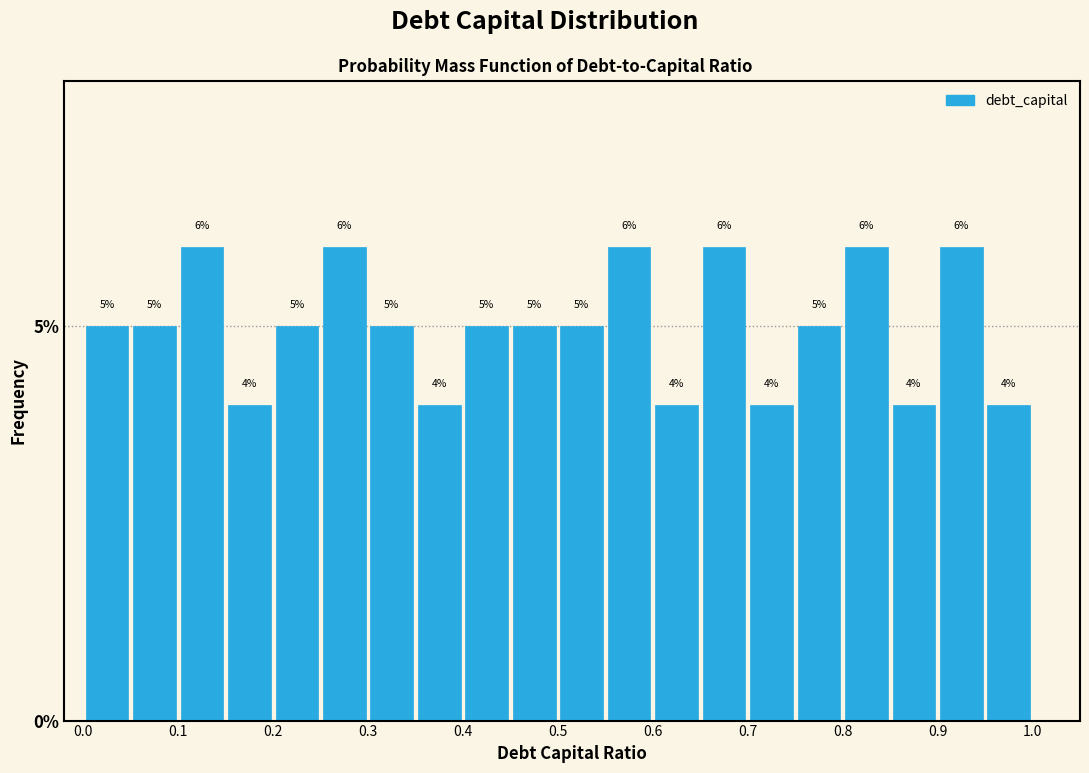

Reading left to right, list every bar in this chart as the range it spans on the x-axis followed by its height.

0.00 to 0.05: 5
0.05 to 0.10: 5
0.10 to 0.15: 6
0.15 to 0.20: 4
0.20 to 0.25: 5
0.25 to 0.30: 6
0.30 to 0.35: 5
0.35 to 0.40: 4
0.40 to 0.45: 5
0.45 to 0.50: 5
0.50 to 0.55: 5
0.55 to 0.60: 6
0.60 to 0.65: 4
0.65 to 0.70: 6
0.70 to 0.75: 4
0.75 to 0.80: 5
0.80 to 0.85: 6
0.85 to 0.90: 4
0.90 to 0.95: 6
0.95 to 1.00: 4